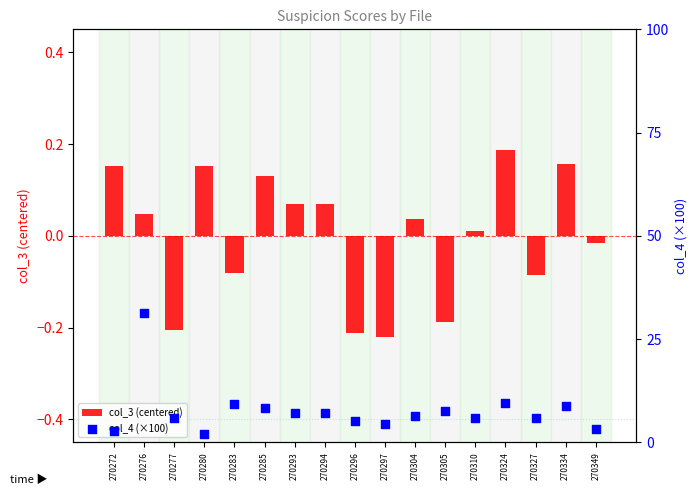

What are all the series names shown in the legend?

col_3 (centered), col_4 (×100)